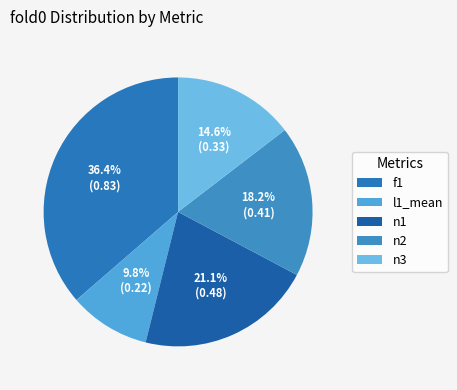

How many segments does this pie chart have?

5